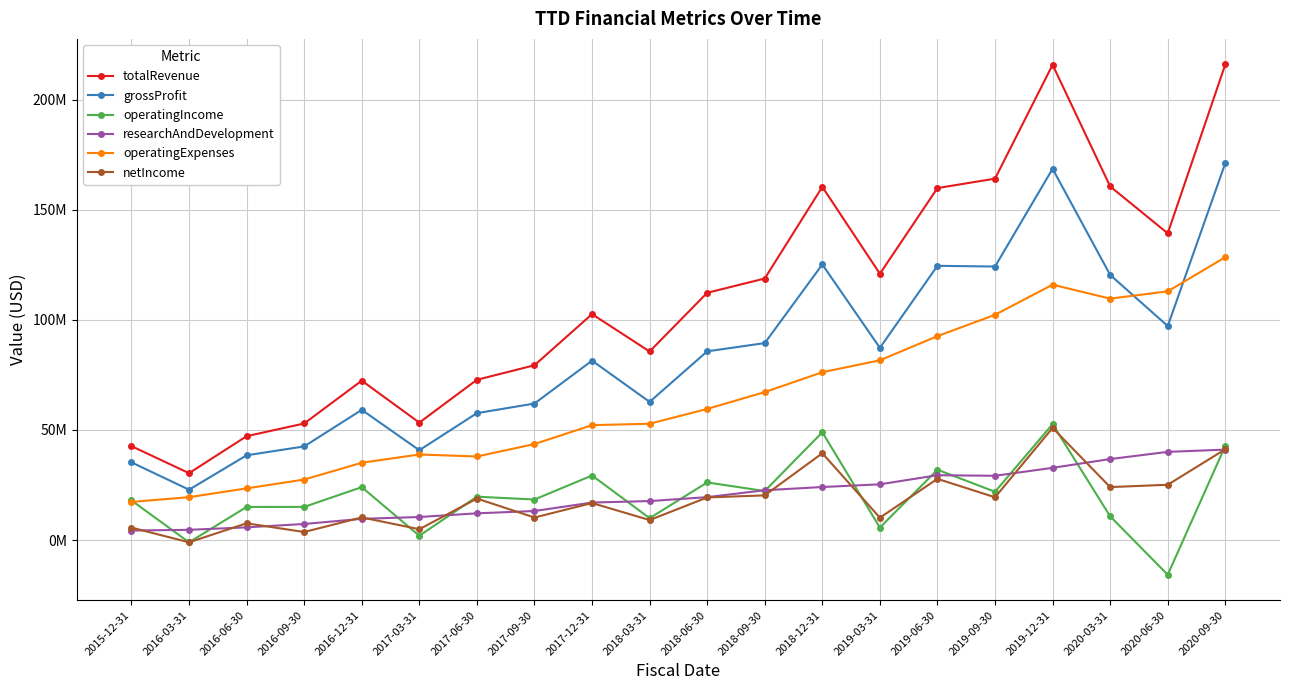

Reading left to right, what are all the values shown in this chart?

totalRevenue: 2015-12-31=42658000	2016-03-31=30378000	2016-06-30=47182000	2016-09-30=52956000	2016-12-31=72410000	2017-03-31=53352000	2017-06-30=72804000	2017-09-30=79413000	2017-12-31=102648000	2018-03-31=85668000	2018-06-30=112333000	2018-09-30=118825000	2018-12-31=160468000	2019-03-31=120987000	2019-06-30=159924000	2019-09-30=164203000	2019-12-31=215944000	2020-03-31=160660000	2020-06-30=139355000	2020-09-30=216113000
grossProfit: 2015-12-31=35301000	2016-03-31=22865000	2016-06-30=38500000	2016-09-30=42534000	2016-12-31=59151000	2017-03-31=40803000	2017-06-30=57653000	2017-09-30=62016000	2017-12-31=81515000	2018-03-31=62771000	2018-06-30=85732000	2018-09-30=89481000	2018-12-31=125212000	2019-03-31=87336000	2019-06-30=124594000	2019-09-30=124271000	2019-12-31=168677000	2020-03-31=120452000	2020-06-30=97222000	2020-09-30=171287000
operatingIncome: 2015-12-31=17985000	2016-03-31=-1040000	2016-06-30=15034000	2016-09-30=15051000	2016-12-31=24037000	2017-03-31=1936000	2017-06-30=19694000	2017-09-30=18408000	2017-12-31=29318000	2018-03-31=9930000	2018-06-30=26162000	2018-09-30=22263000	2018-12-31=48968000	2019-03-31=5670000	2019-06-30=31949000	2019-09-30=21927000	2019-12-31=52650000	2020-03-31=10766000	2020-06-30=-15772000	2020-09-30=42782000
researchAndDevelopment: 2015-12-31=4312000	2016-03-31=4639000	2016-06-30=5763000	2016-09-30=7292000	2016-12-31=9619000	2017-03-31=10461000	2017-06-30=12135000	2017-09-30=13181000	2017-12-31=17029000	2018-03-31=17701000	2018-06-30=19484000	2018-09-30=22621000	2018-12-31=24086000	2019-03-31=25312000	2019-06-30=29452000	2019-09-30=29185000	2019-12-31=32803000	2020-03-31=36794000	2020-06-30=40058000	2020-09-30=41079000
operatingExpenses: 2015-12-31=17316000	2016-03-31=19469000	2016-06-30=23466000	2016-09-30=27483000	2016-12-31=35114000	2017-03-31=38867000	2017-06-30=37959000	2017-09-30=43608000	2017-12-31=52197000	2018-03-31=52841000	2018-06-30=59570000	2018-09-30=67218000	2018-12-31=76244000	2019-03-31=81666000	2019-06-30=92645000	2019-09-30=102344000	2019-12-31=116027000	2020-03-31=109686000	2020-06-30=112994000	2020-09-30=128505000
netIncome: 2015-12-31=5650000	2016-03-31=-1040000	2016-06-30=7598000	2016-09-30=3644000	2016-12-31=10280000	2017-03-31=4909000	2017-06-30=18849000	2017-09-30=10229000	2017-12-31=16811000	2018-03-31=9070000	2018-06-30=19343000	2018-09-30=20292000	2018-12-31=39435000	2019-03-31=10151000	2019-06-30=27800000	2019-09-30=19422000	2019-12-31=50945000	2020-03-31=24057000	2020-06-30=25111000	2020-09-30=41247000